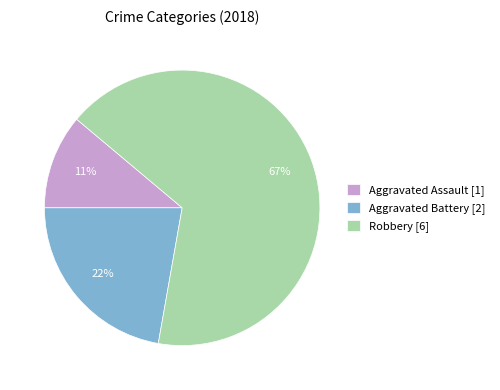

The Robbery slice represents 67% of the pie. True or false?

True